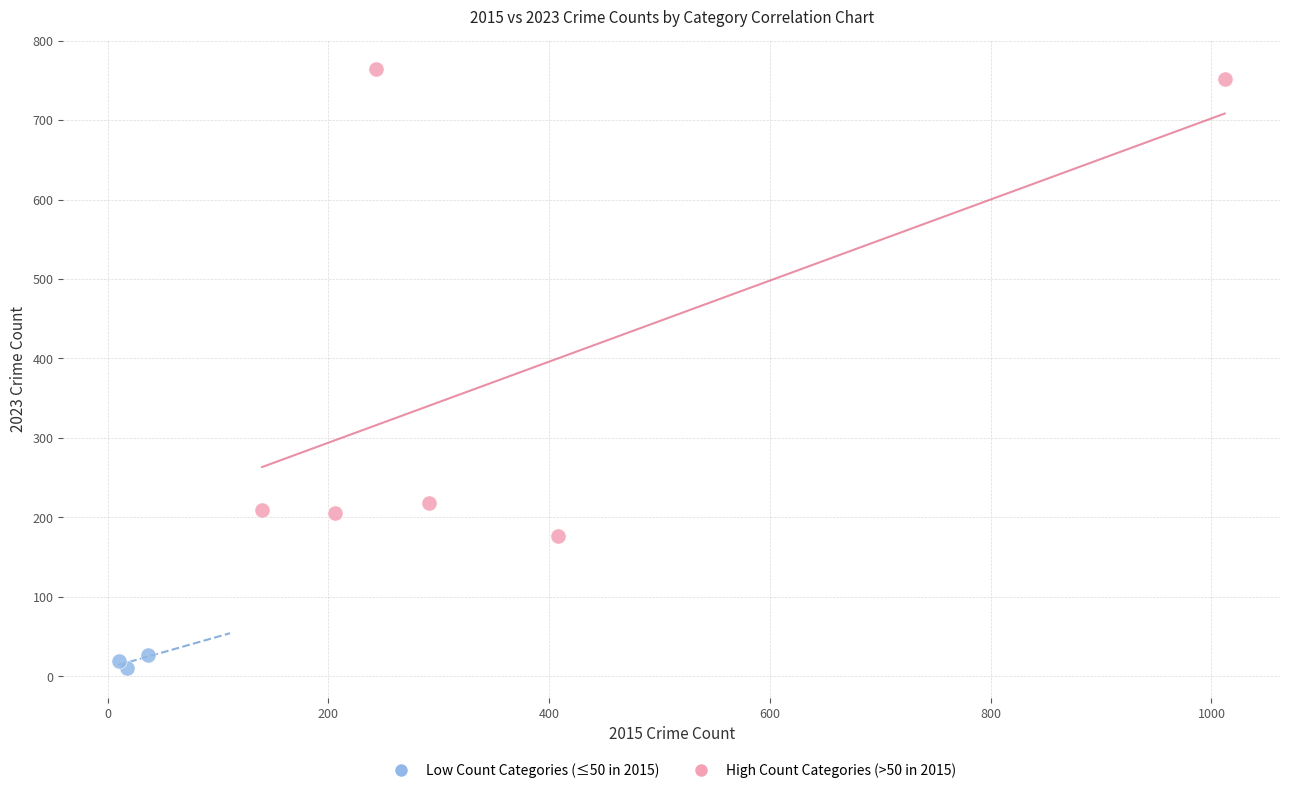

Which series contains the highest Y value?

High Count Categories (>50 in 2015)